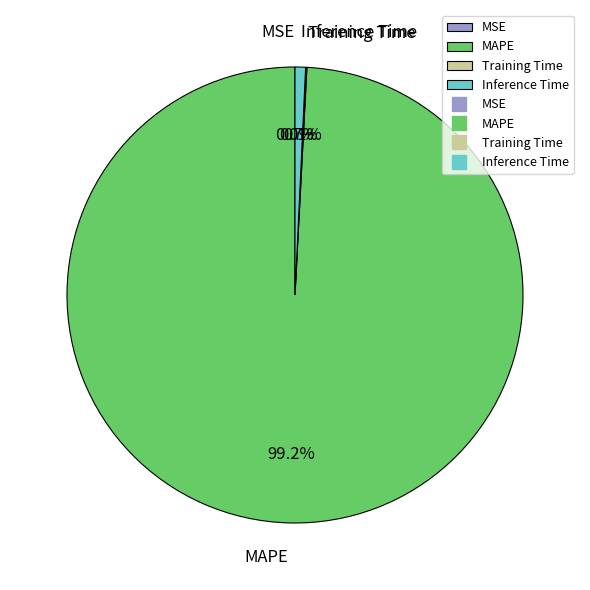

Count the number of slices in the pie.

4